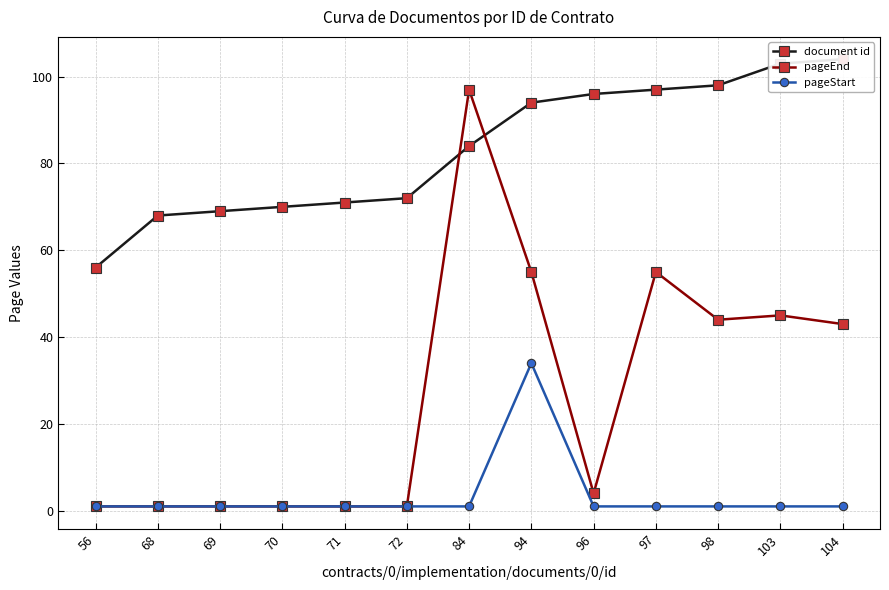

Read the document id value at 103, to the nearest 5.

105